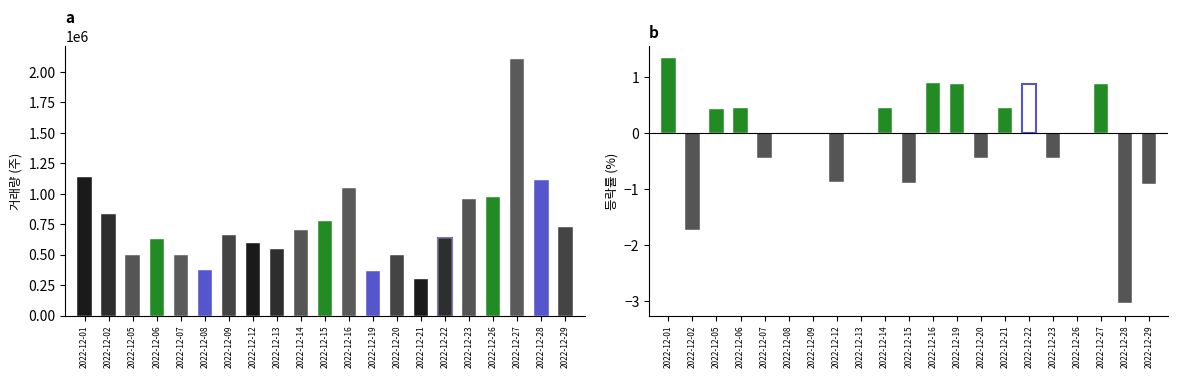

What is the sum of all values?

15976018